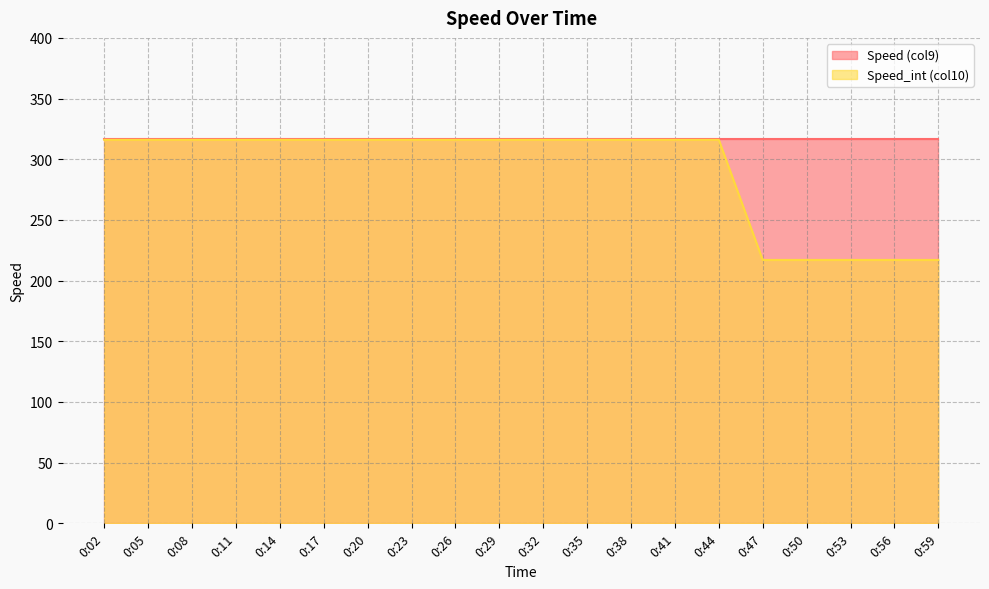

The value at 0:32 is 316. True or false?

True